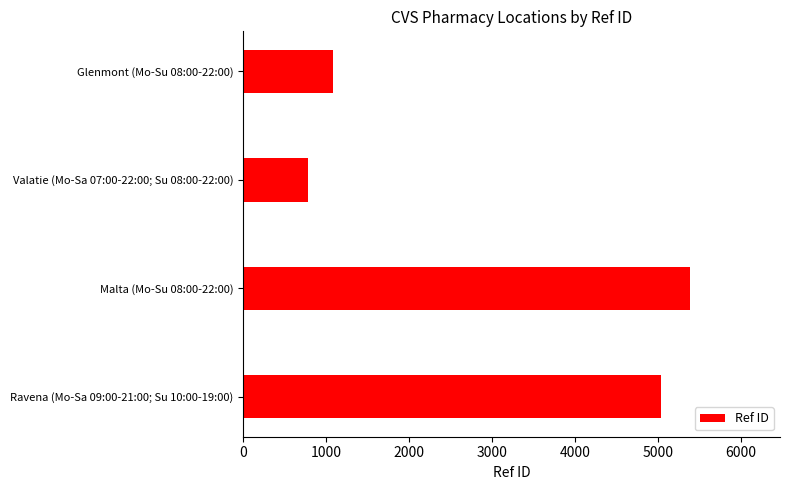

Read the value at Malta (Mo-Su 08:00-22:00).

5389